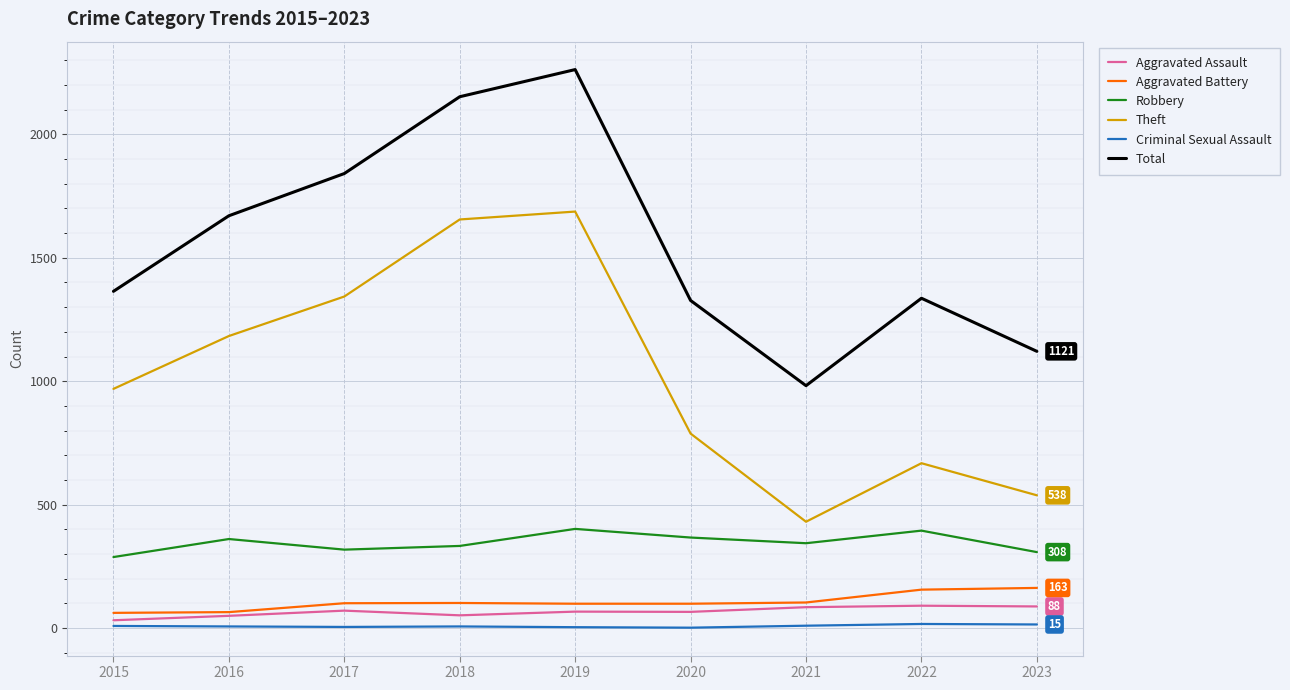

Is this an area chart (filled region under the line)?

No